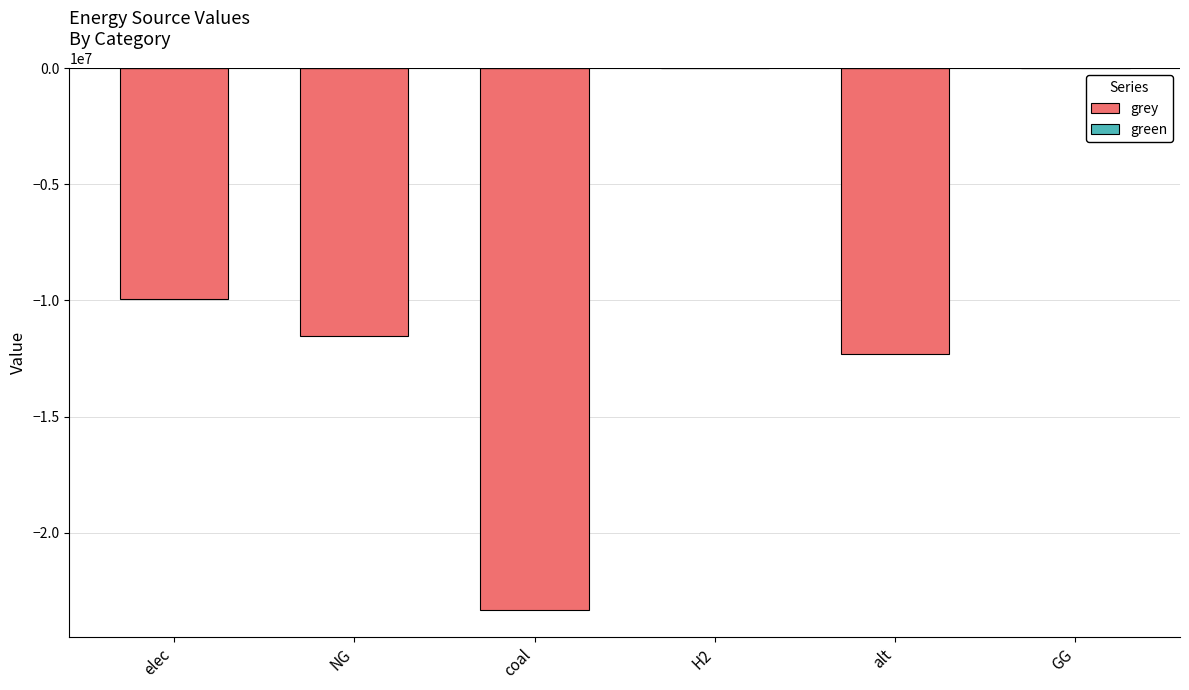

What value does the data have at NG?

-11514734.4